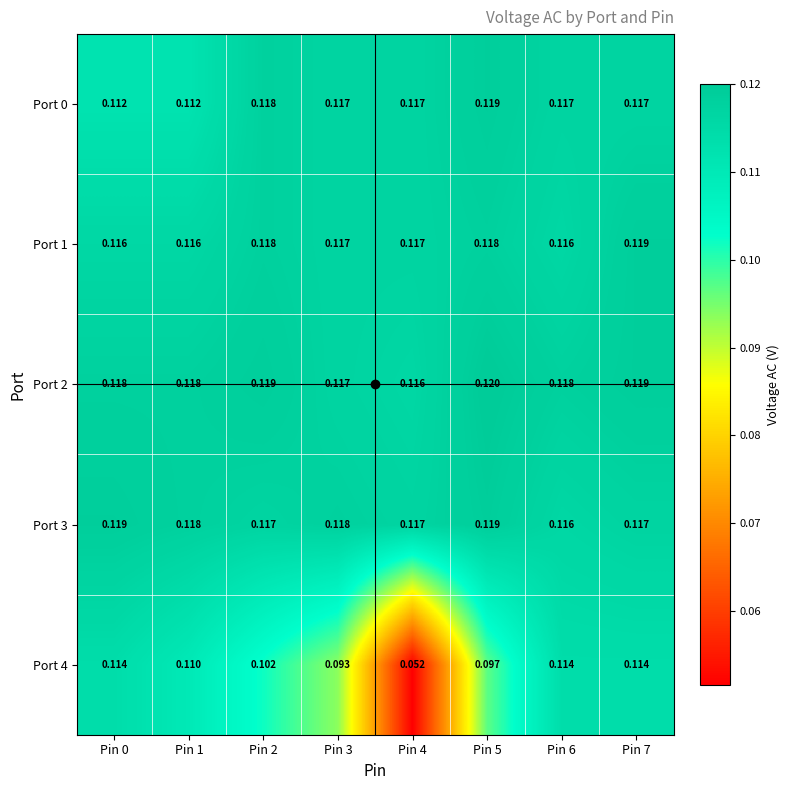

Is the value of Port 3 at Pin 2 greater than the value of Port 1 at Pin 7?

No